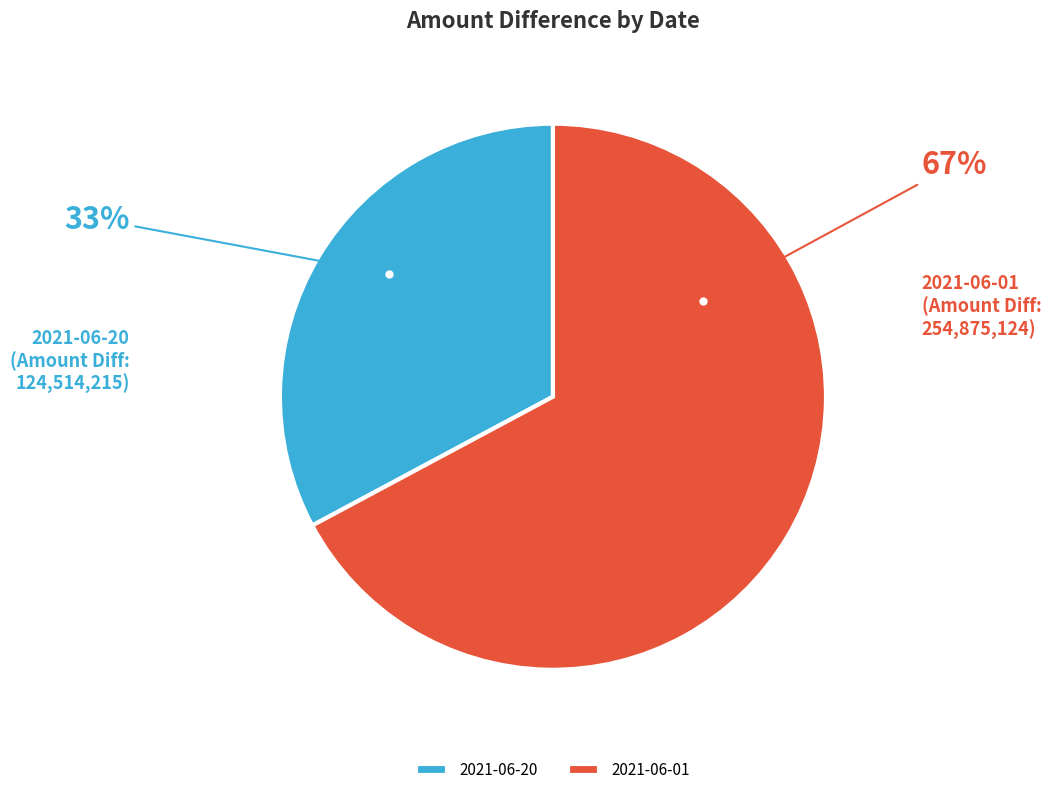

Between 2021-06-01 and 2021-06-20, which is larger?

2021-06-01